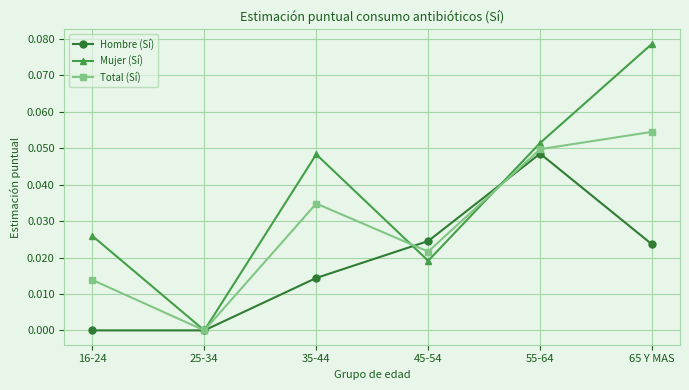

The Mujer (Sí) series shows 0.0 at 16-24. True or false?

True